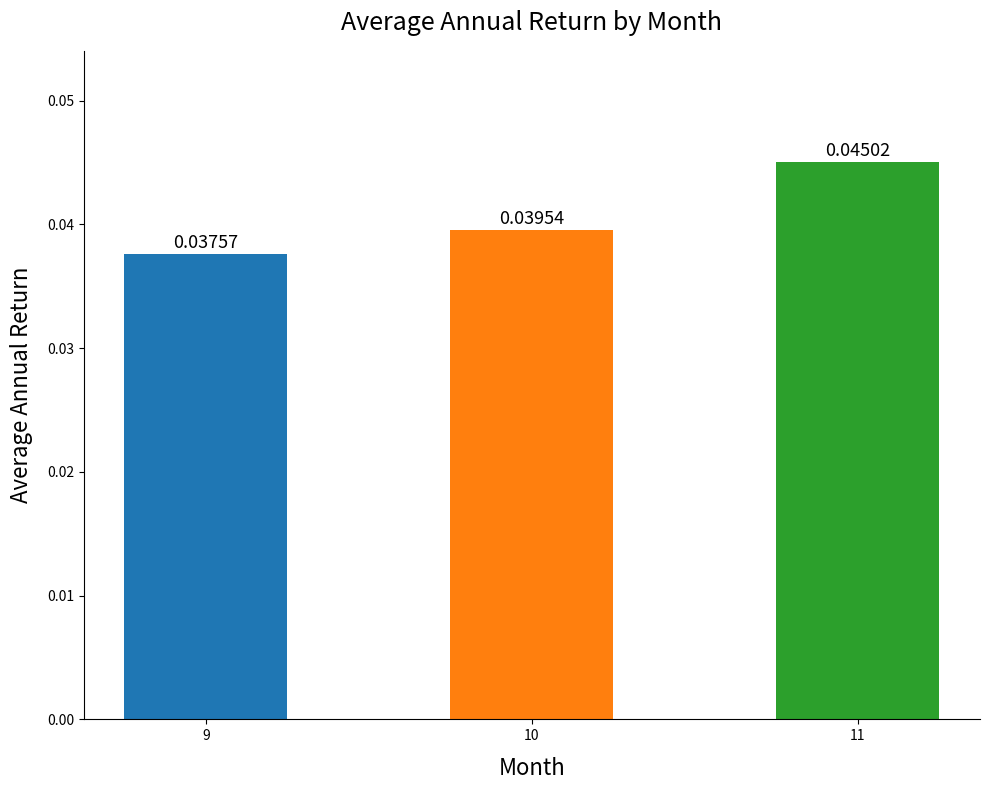

Rank the categories by value from lowest to highest.

9, 10, 11